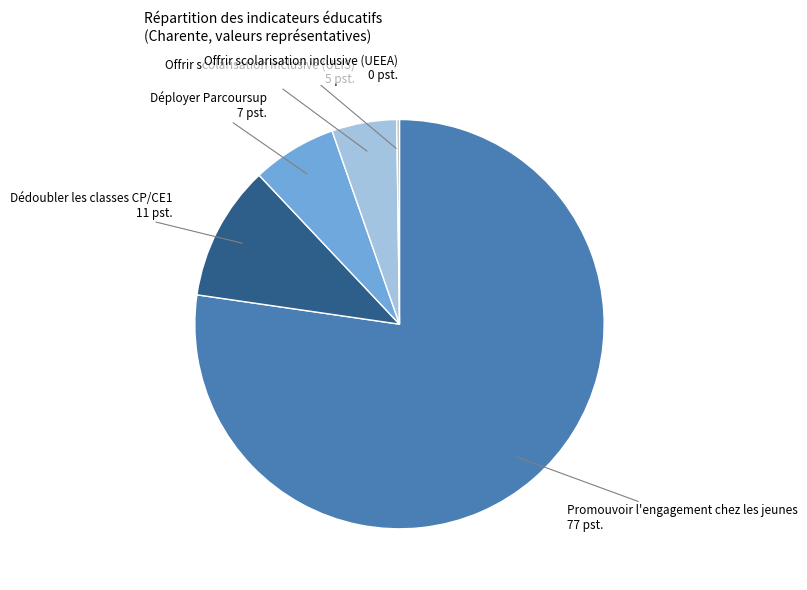

Do Promouvoir l'engagement chez les jeunes and Dédoubler les classes CP/CE1 together represent more than half of the pie?

Yes